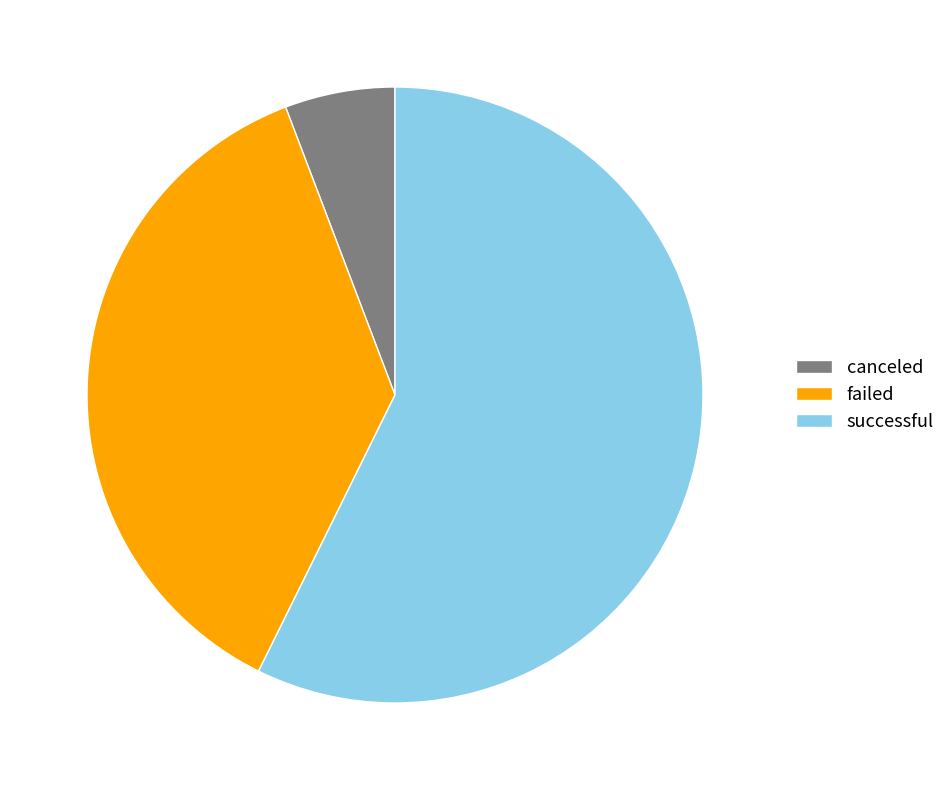

Is it true that failed is 37% of the pie?

True